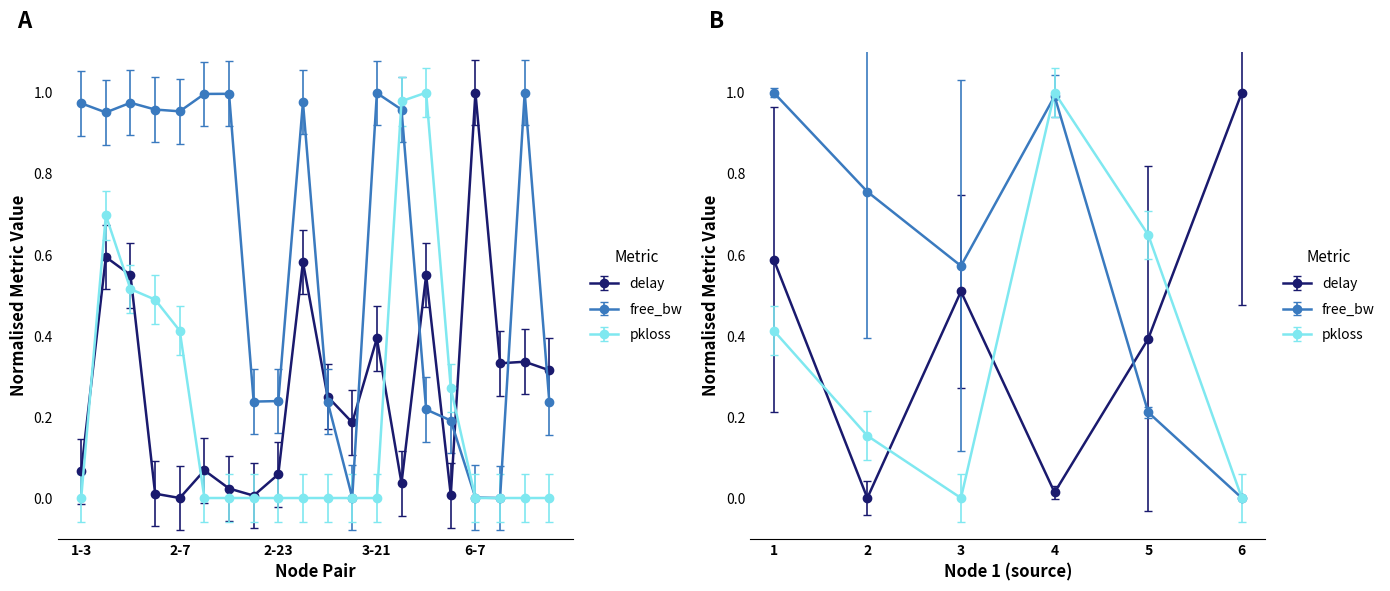

What is the label of the 18th point from the left?

6-19